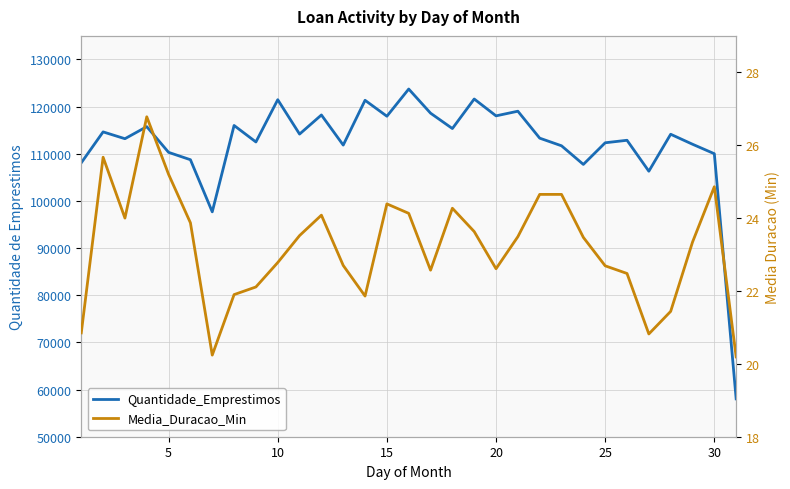

List the series in order of their overall mean, highest first.

Quantidade_Emprestimos, Media_Duracao_Min